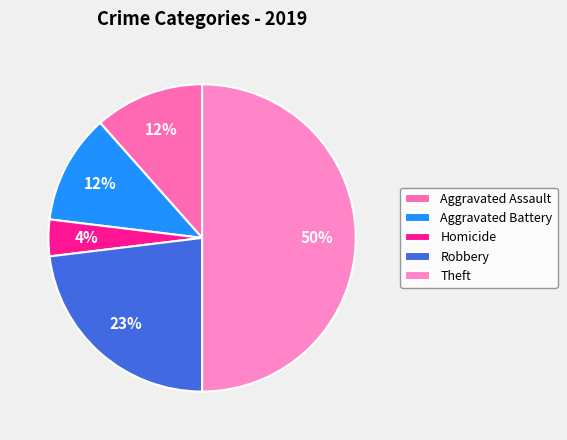

How many slices are in this pie chart?

5